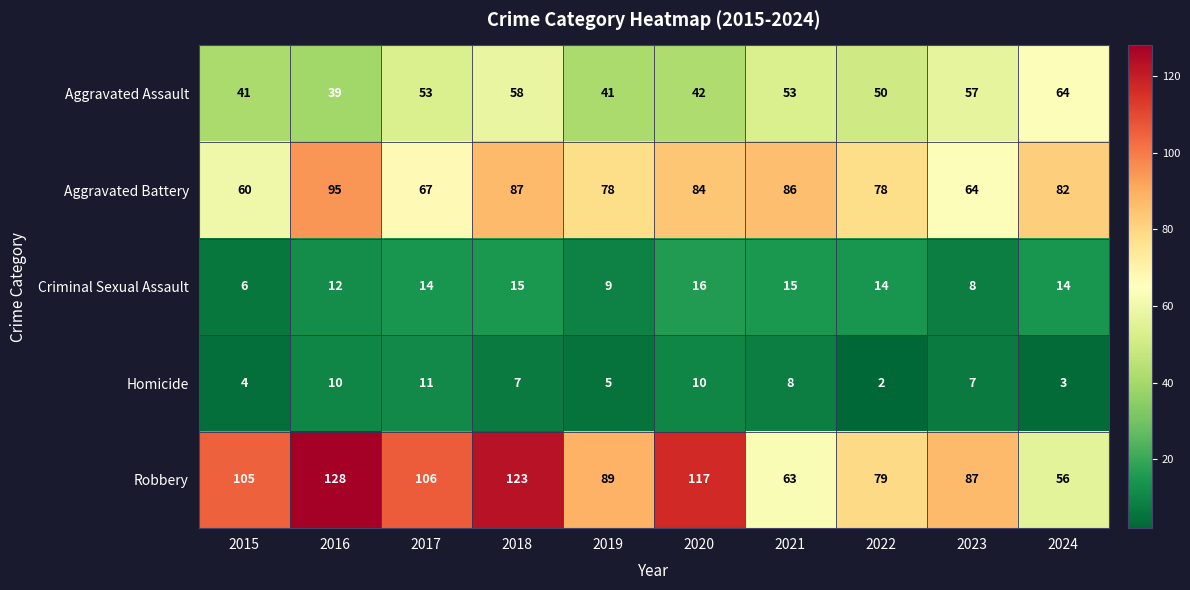

Which series has the largest total across all categories?

Robbery